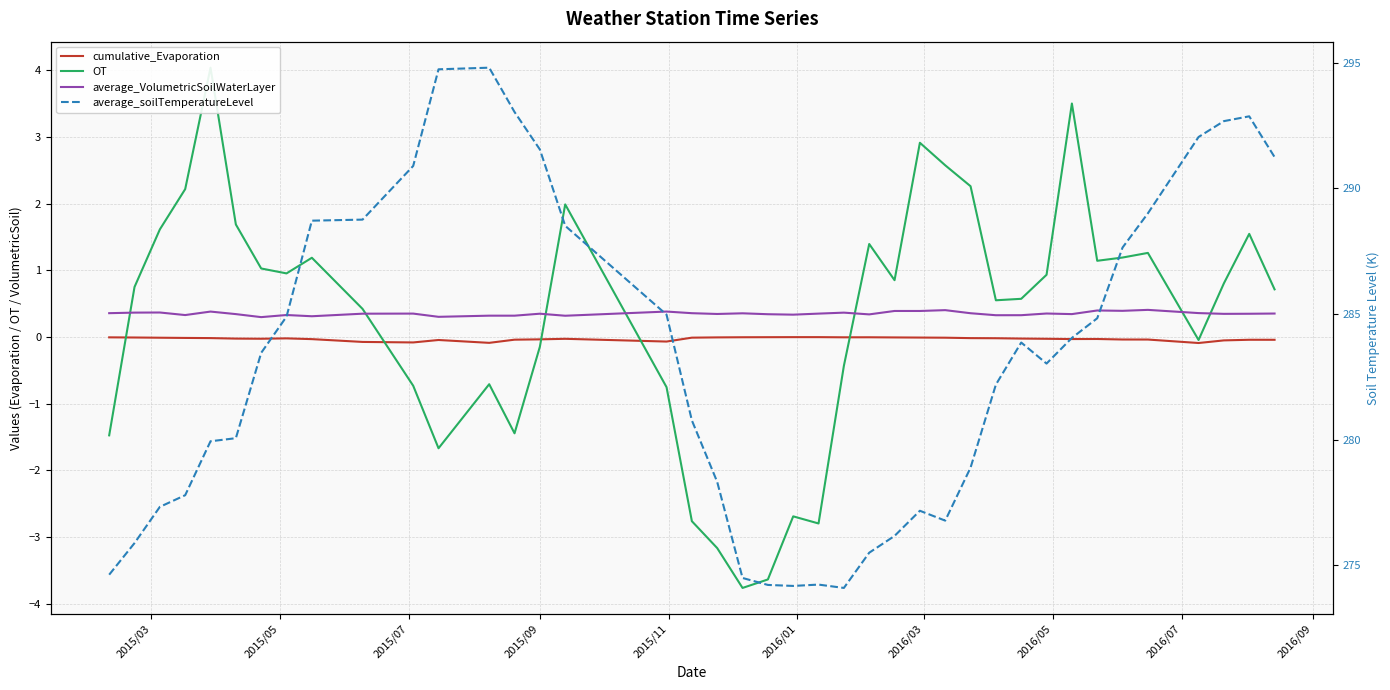

The value of cumulative_Evaporation at 15 is -0.0. True or false?

False